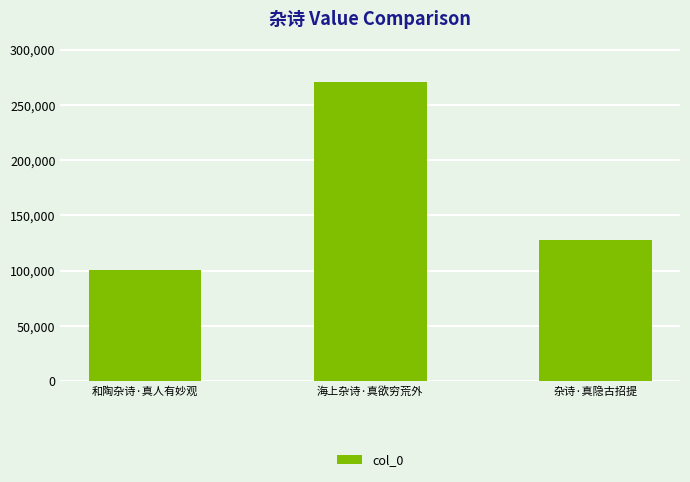

Approximately how many times larger is the value at 和陶杂诗·真人有妙观 compared to 杂诗·真隐古招提?

0.8